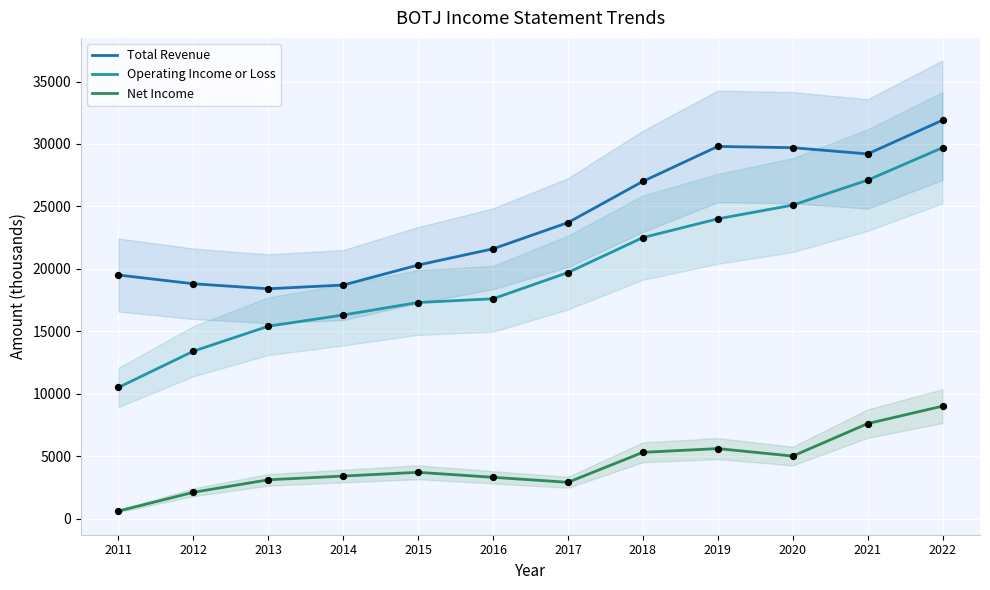

Which series reaches the maximum Y coordinate?

Total Revenue